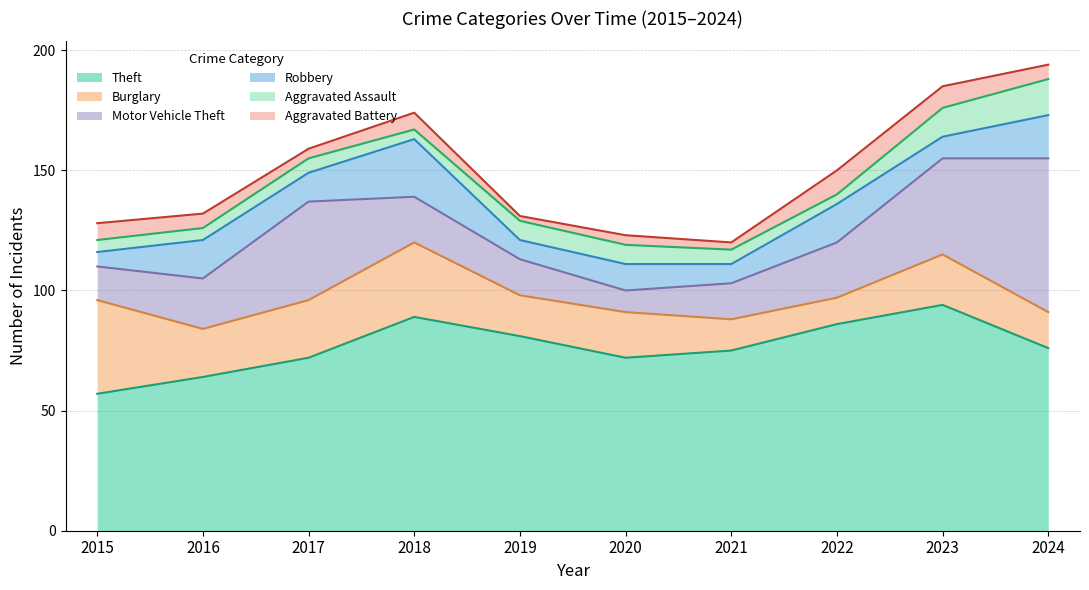

True or false: Theft and Burglary cross at least once.

False